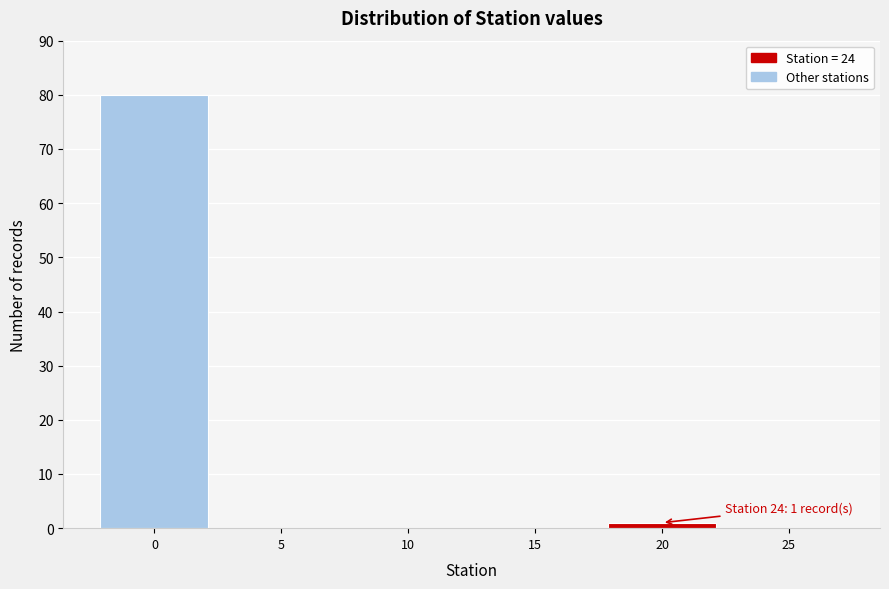

Reading left to right, extract all data points from this chart.

0=80	5=0	10=0	15=0	20=1	25=0